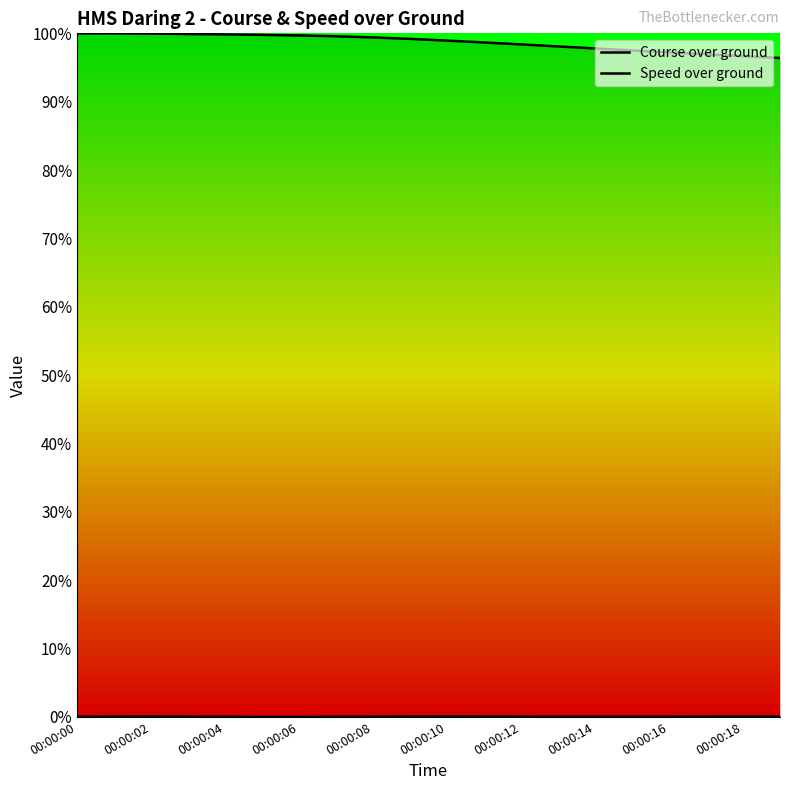

What are all the series names shown in the legend?

Course over ground, Speed over ground